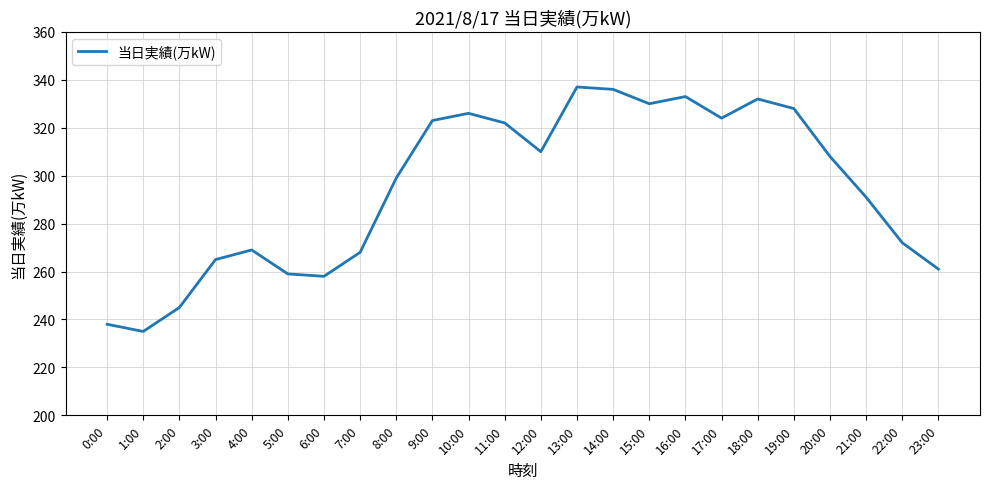

What is the greatest value displayed?

337